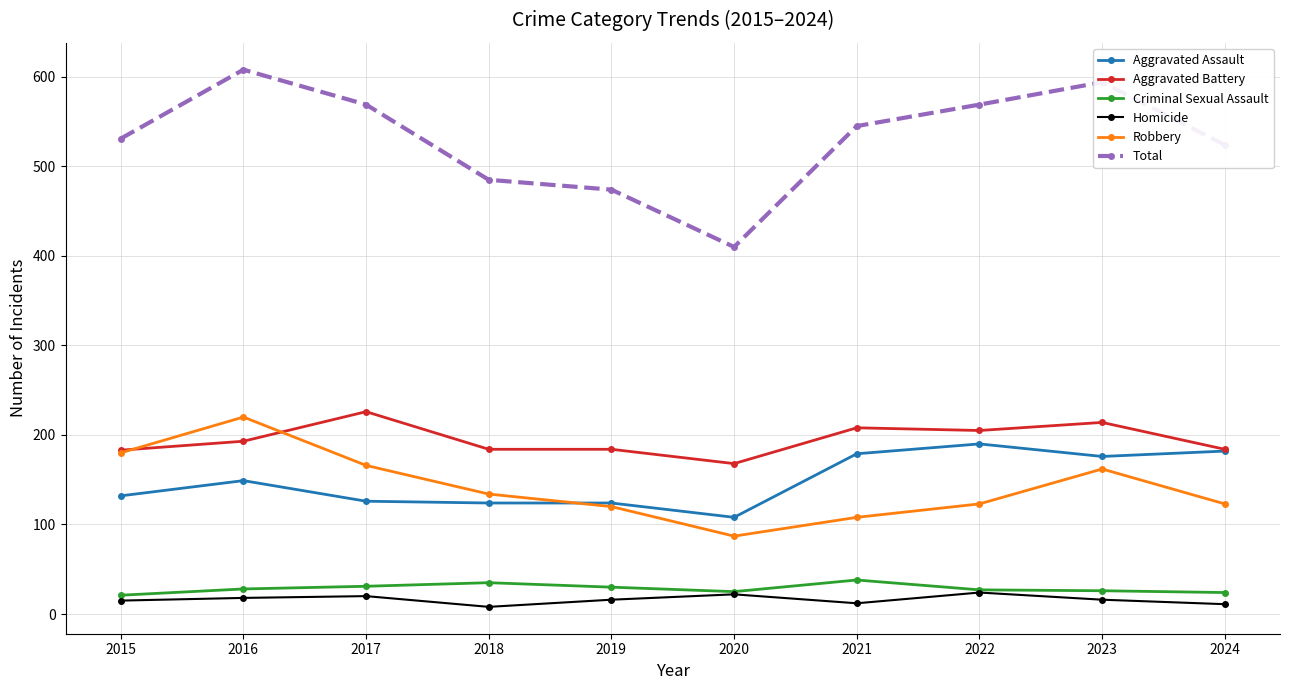

What is the approximate value of Total at 2017?

569